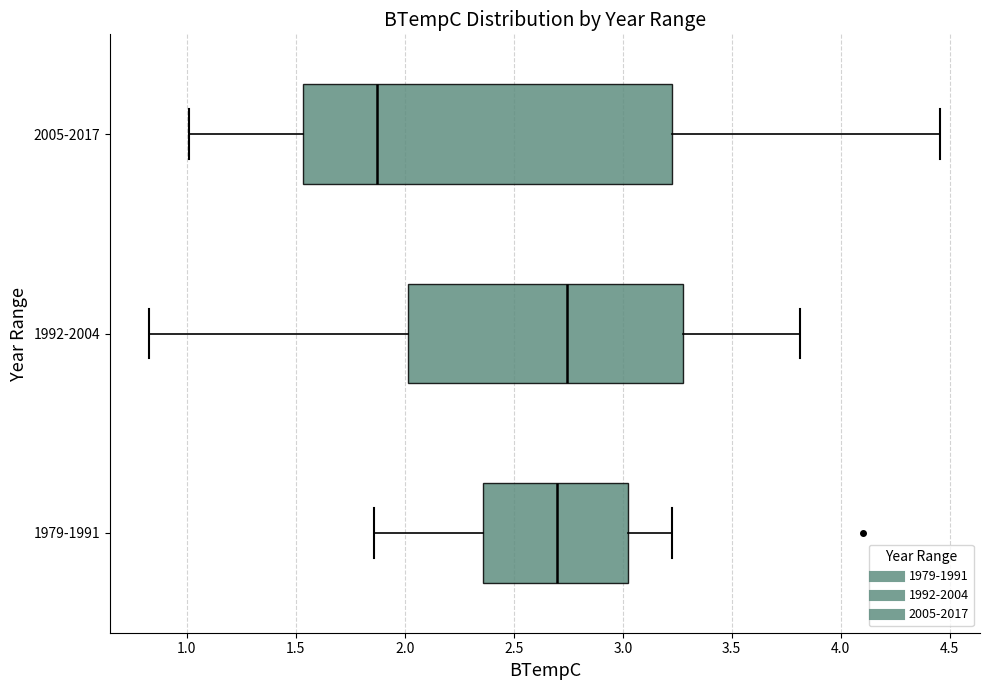

Reading bottom to top, transcribe this box plot: for each box, give where its median line is, the range the box spans, and where its two whiskers end, as read against the x-axis. The values are not printed on the chart, so give them approximately, as read against the axis.

1979-1991: median 2.70, box 2.35 to 3.00, whiskers 1.85 to 3.20
1992-2004: median 2.75, box 2.00 to 3.25, whiskers 0.85 to 3.80
2005-2017: median 1.85, box 1.55 to 3.20, whiskers 1.00 to 4.45